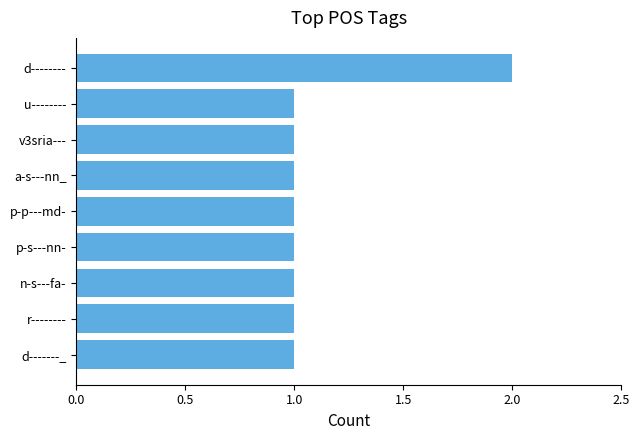

At which category does the chart reach its peak across all series?

d--------